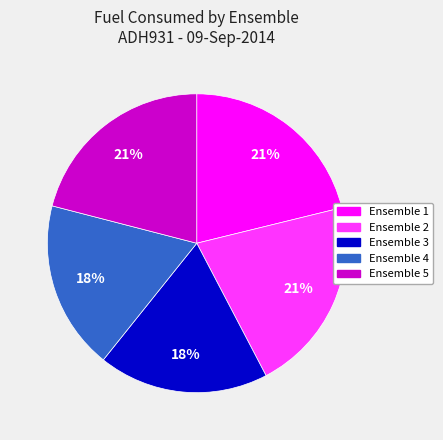

Approximately how many times larger is the value at Ensemble 3 compared to Ensemble 1?

0.9